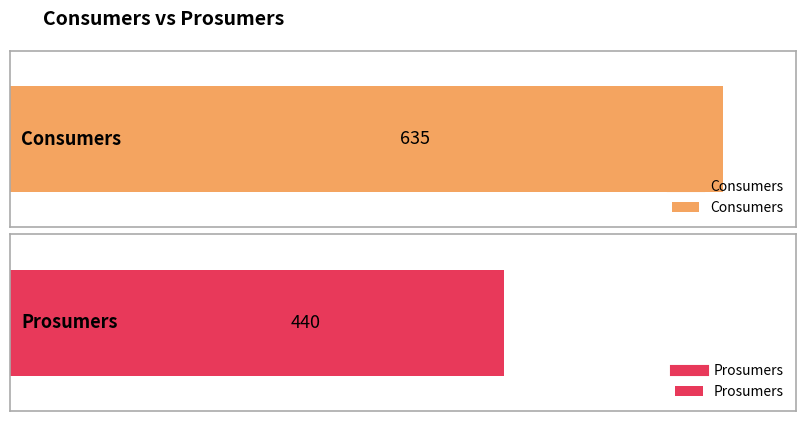

The Consumers series shows 1106 at 8. True or false?

False